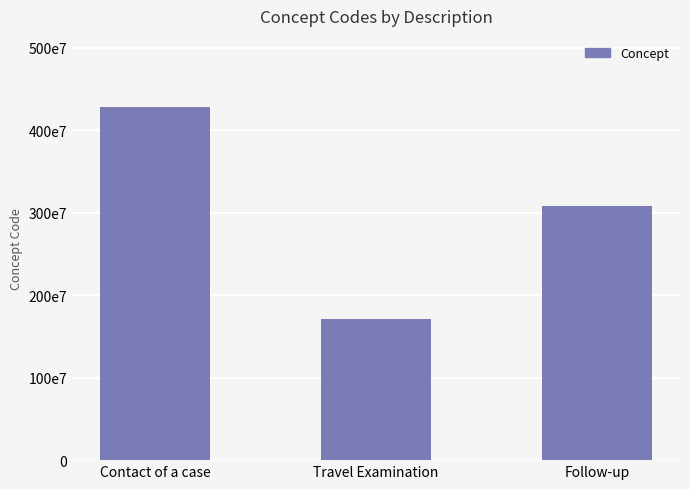

The chart shows a value of 308273005 at Follow-up. True or false?

True